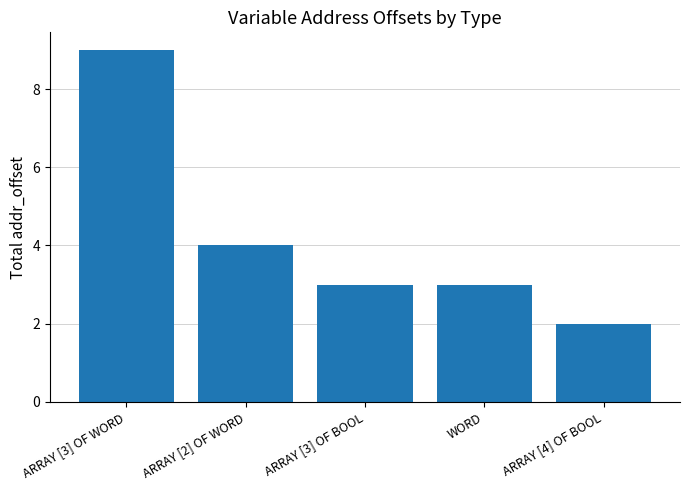

Reading left to right, transcribe all the data shown in this chart.

ARRAY [3] OF WORD=9	ARRAY [2] OF WORD=4	ARRAY [3] OF BOOL=3	WORD=3	ARRAY [4] OF BOOL=2